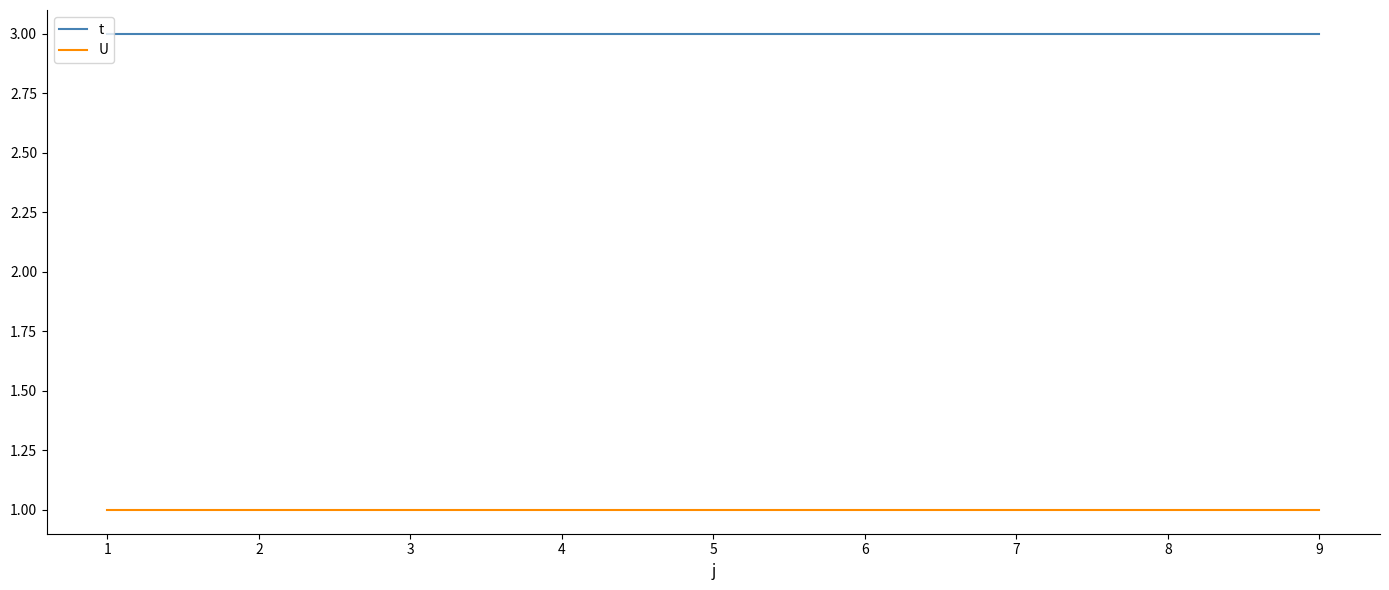

Is it true that t equals 3 at 5?

True